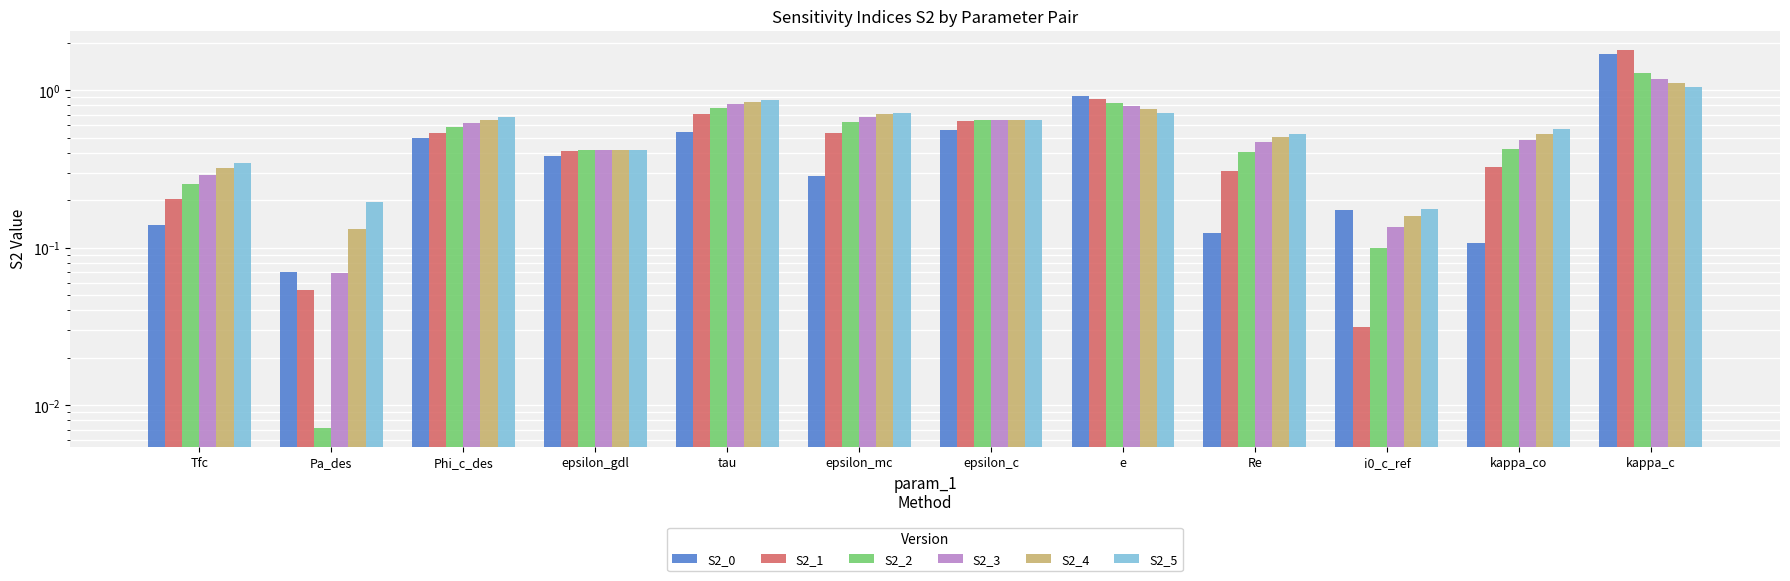

What is the average value of the S2_4 series?

0.6